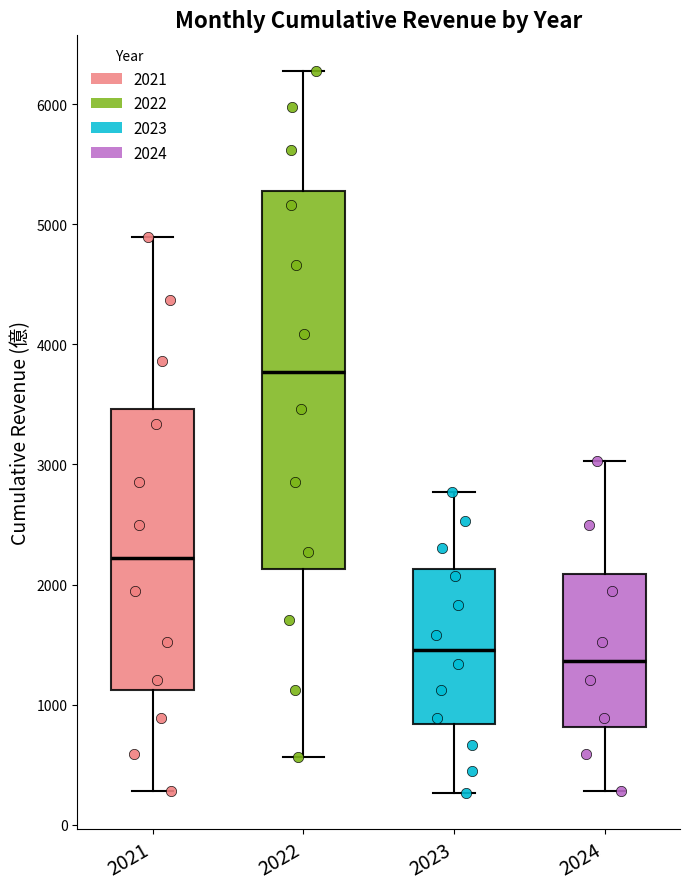

Which box's median line is the highest?

2022